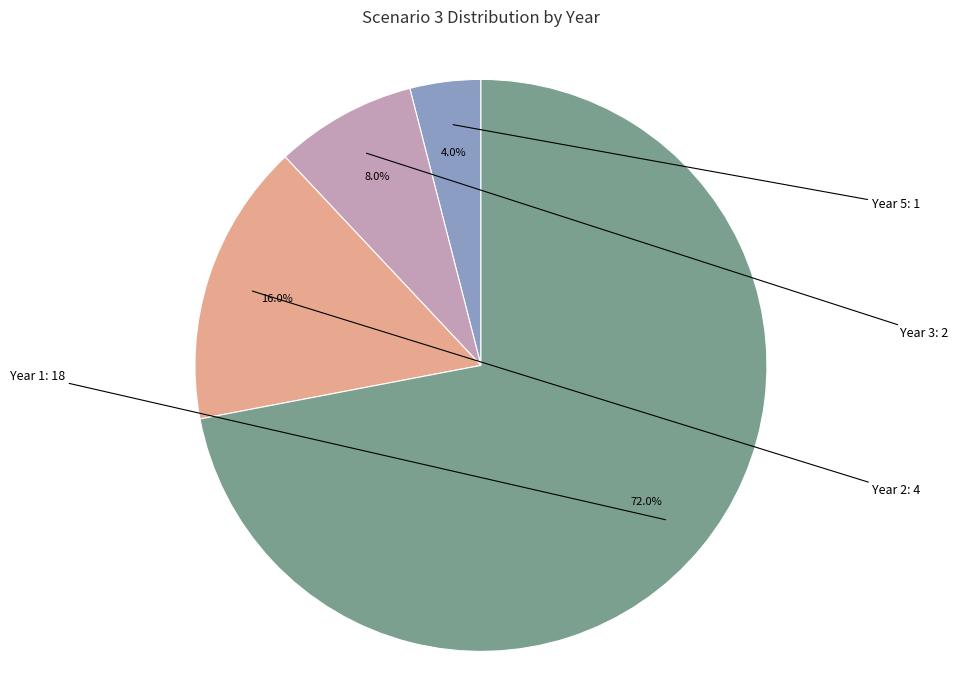

Does any single category account for the majority?

Yes